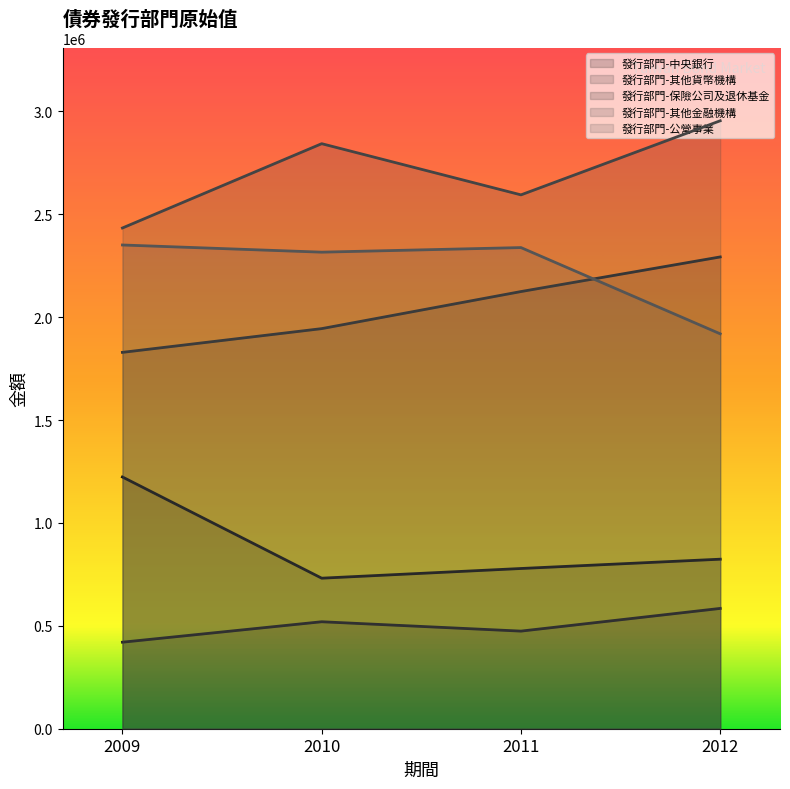

In 發行部門-公營事業, how many points are lower than both neighbors (excluding endpoints)?

1